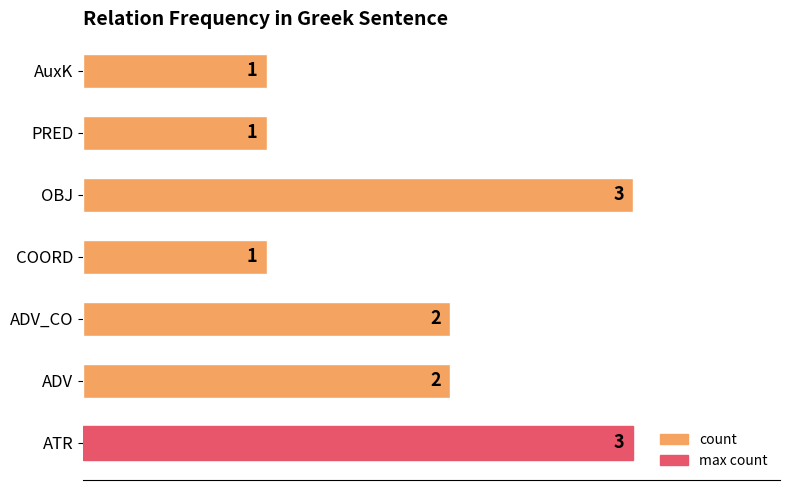

Is it true that the value at PRED is 1?

True